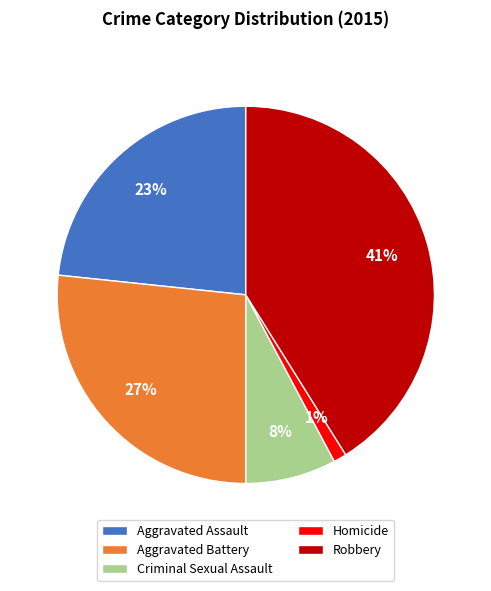

How many segments does this pie chart have?

5